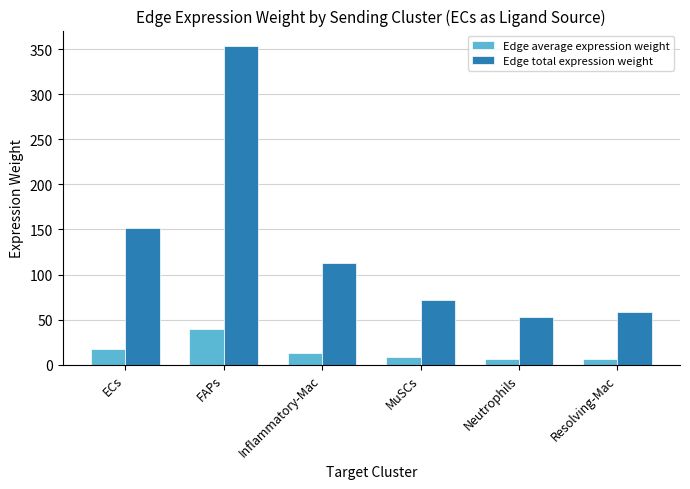

Rank the categories by Edge total expression weight value from highest to lowest.

FAPs, ECs, Inflammatory-Mac, MuSCs, Resolving-Mac, Neutrophils